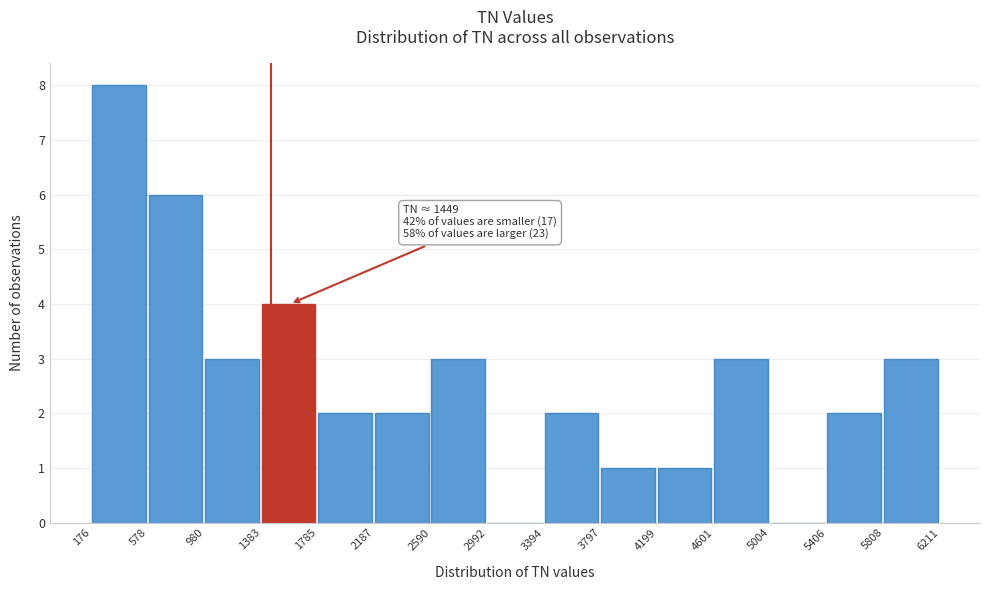

Over which range of the x-axis is the bar tallest?

176 to 578